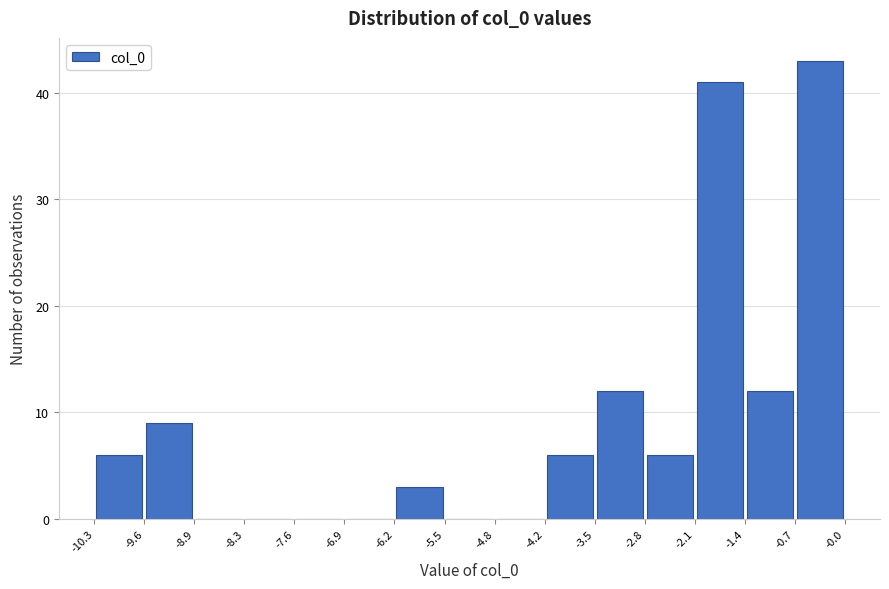

What is the height of the bar covering -3.5 to -2.8 on the x-axis? The values are not printed on the chart, so give them approximately, as read against the axis.

12